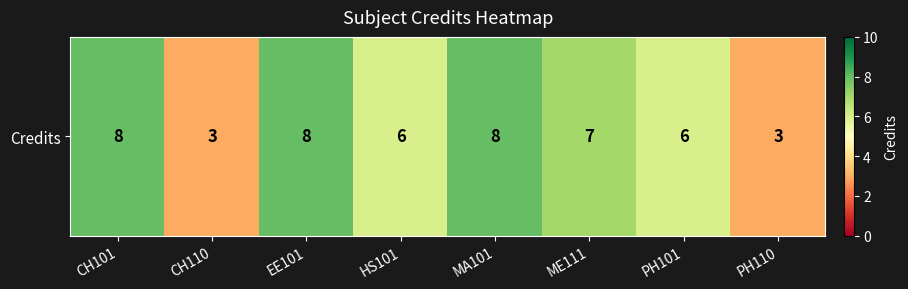

List the labels in order of value, smallest first.

CH110, PH110, HS101, PH101, ME111, CH101, EE101, MA101